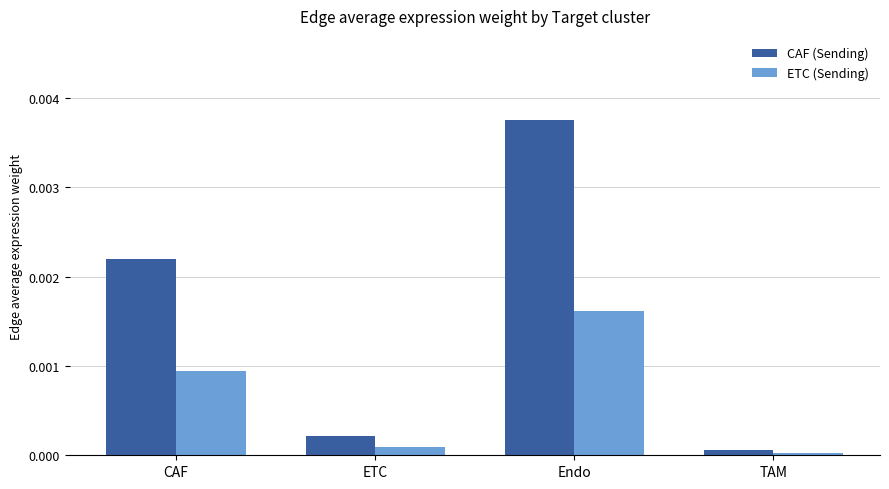

Rank the series by their average value, from highest to lowest.

CAF (Sending), ETC (Sending)